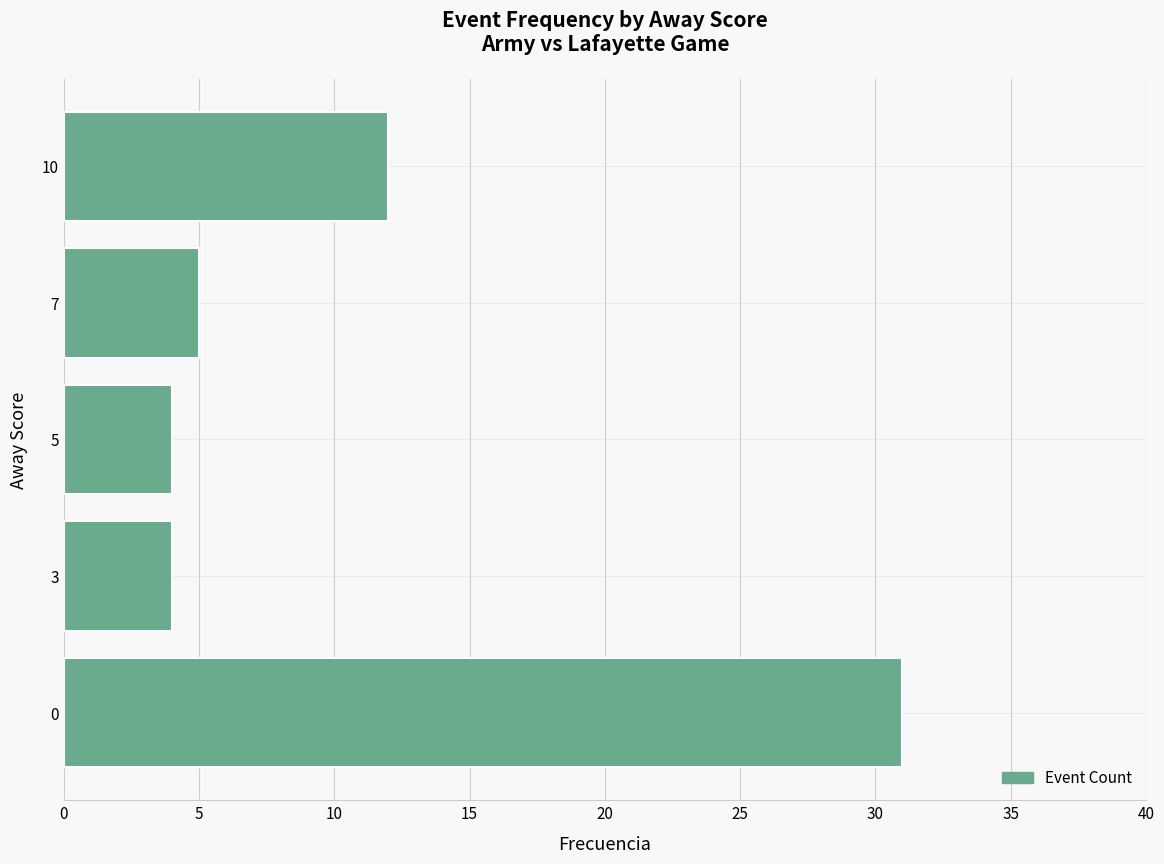

Is it true that the value at 5 is 7?

False